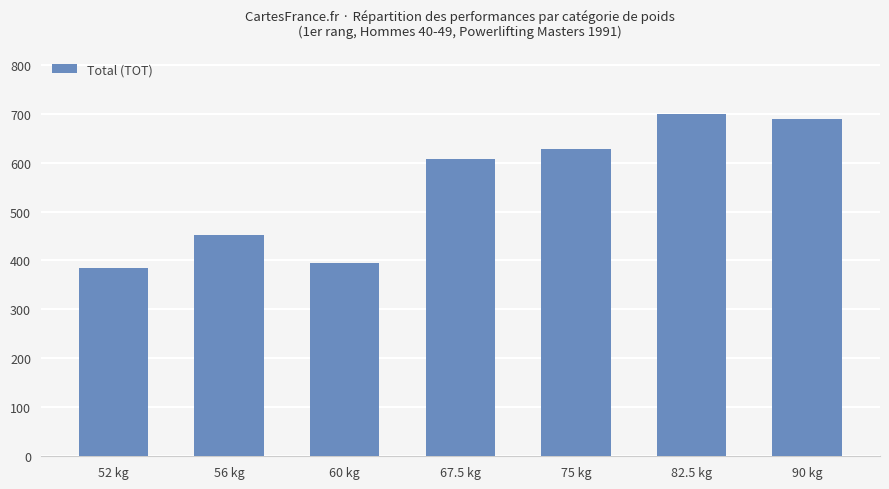

What value does the data have at 75 kg?

627.5